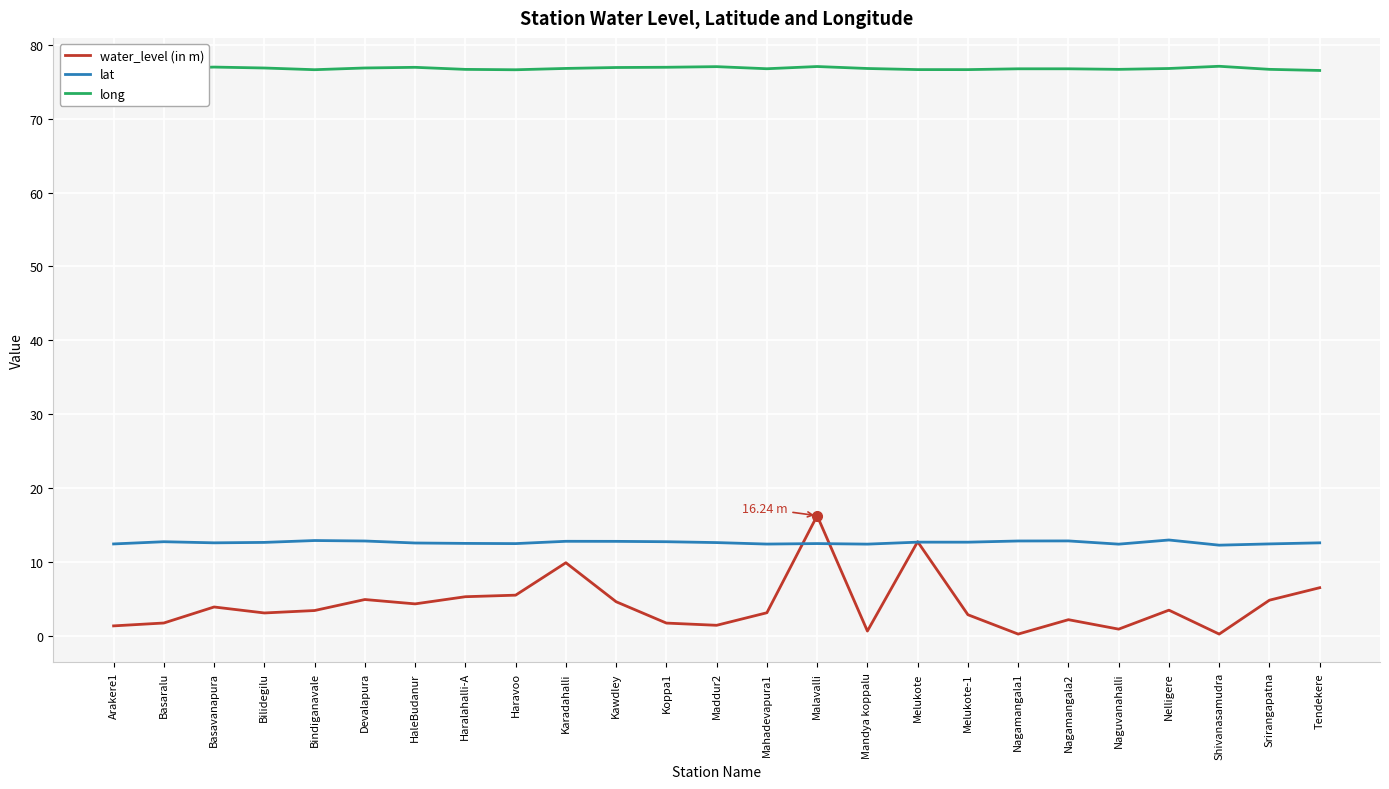

The value of lat at Arakere1 is 21.2. True or false?

False